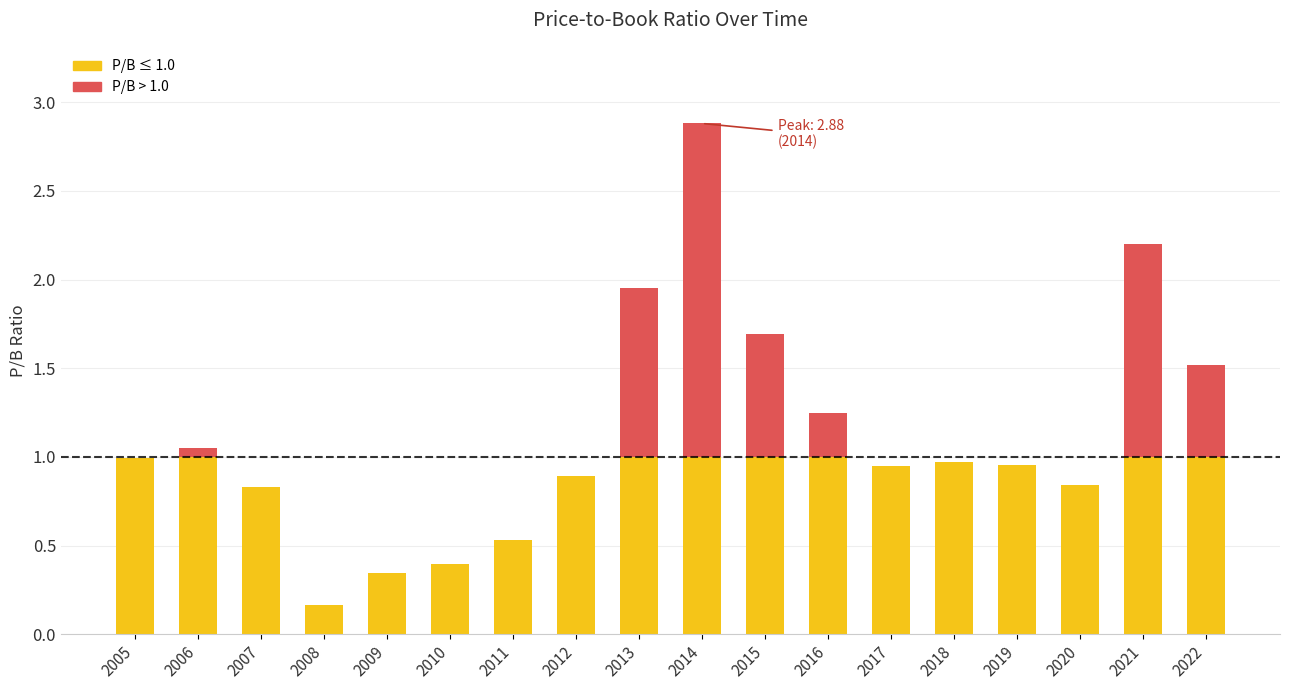

At which category is the sum across all series the highest?

2014